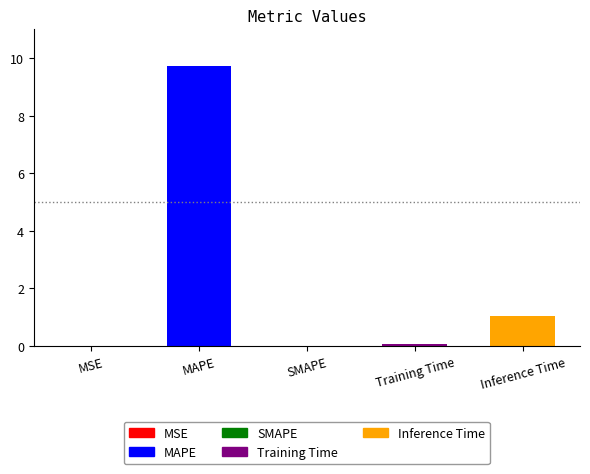

What is the change in value from MAPE to Inference Time?

-8.7